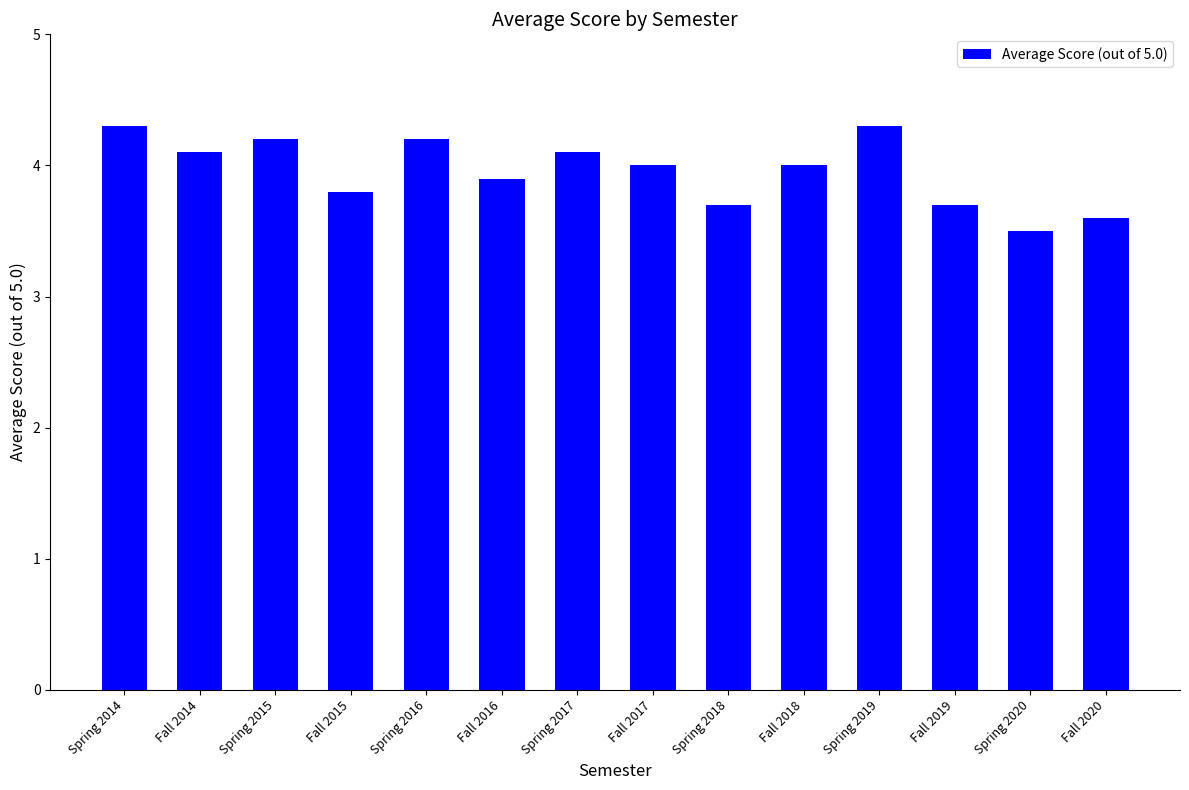

Count the values in the range 3 to 4.

8